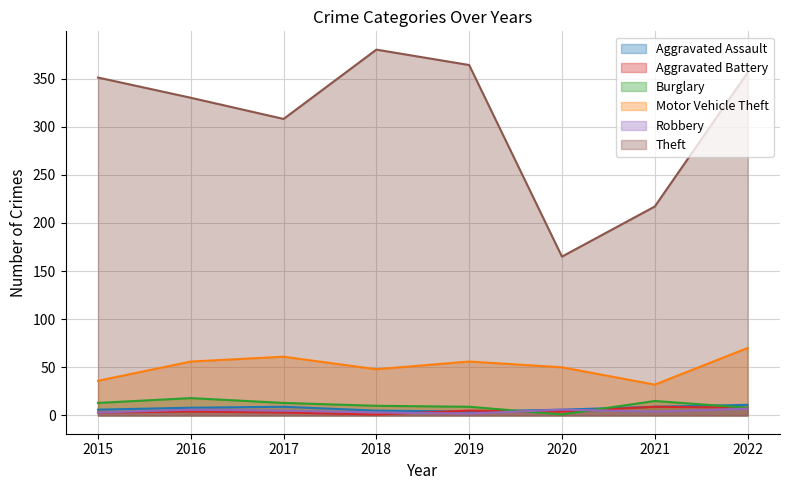

In Aggravated Assault, how many points are higher than both neighbors (excluding endpoints)?

1